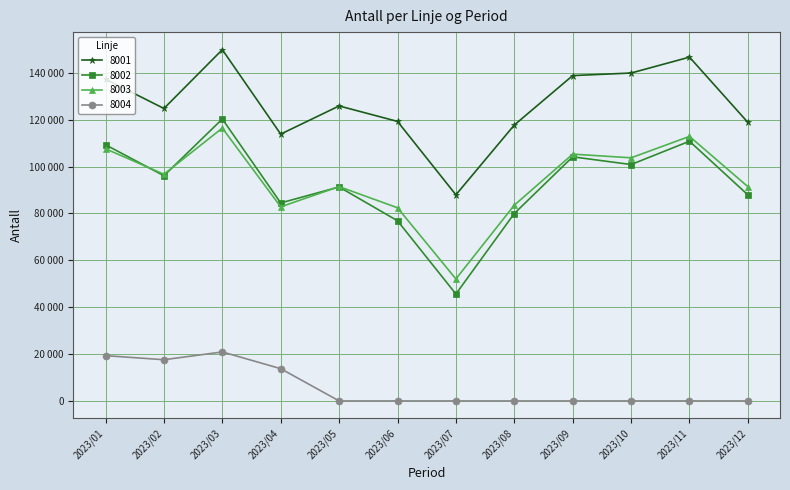

True or false: 8002 has a value of 195197 at 2023/11.

False